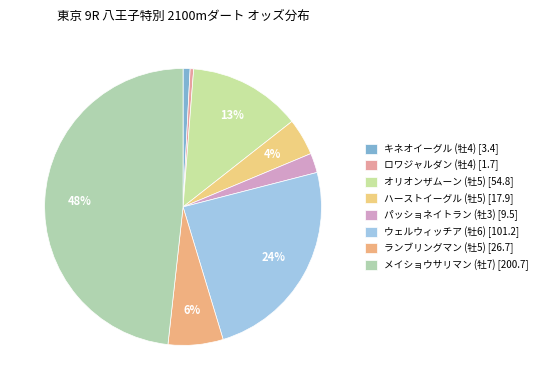

How many slices are in this pie chart?

8